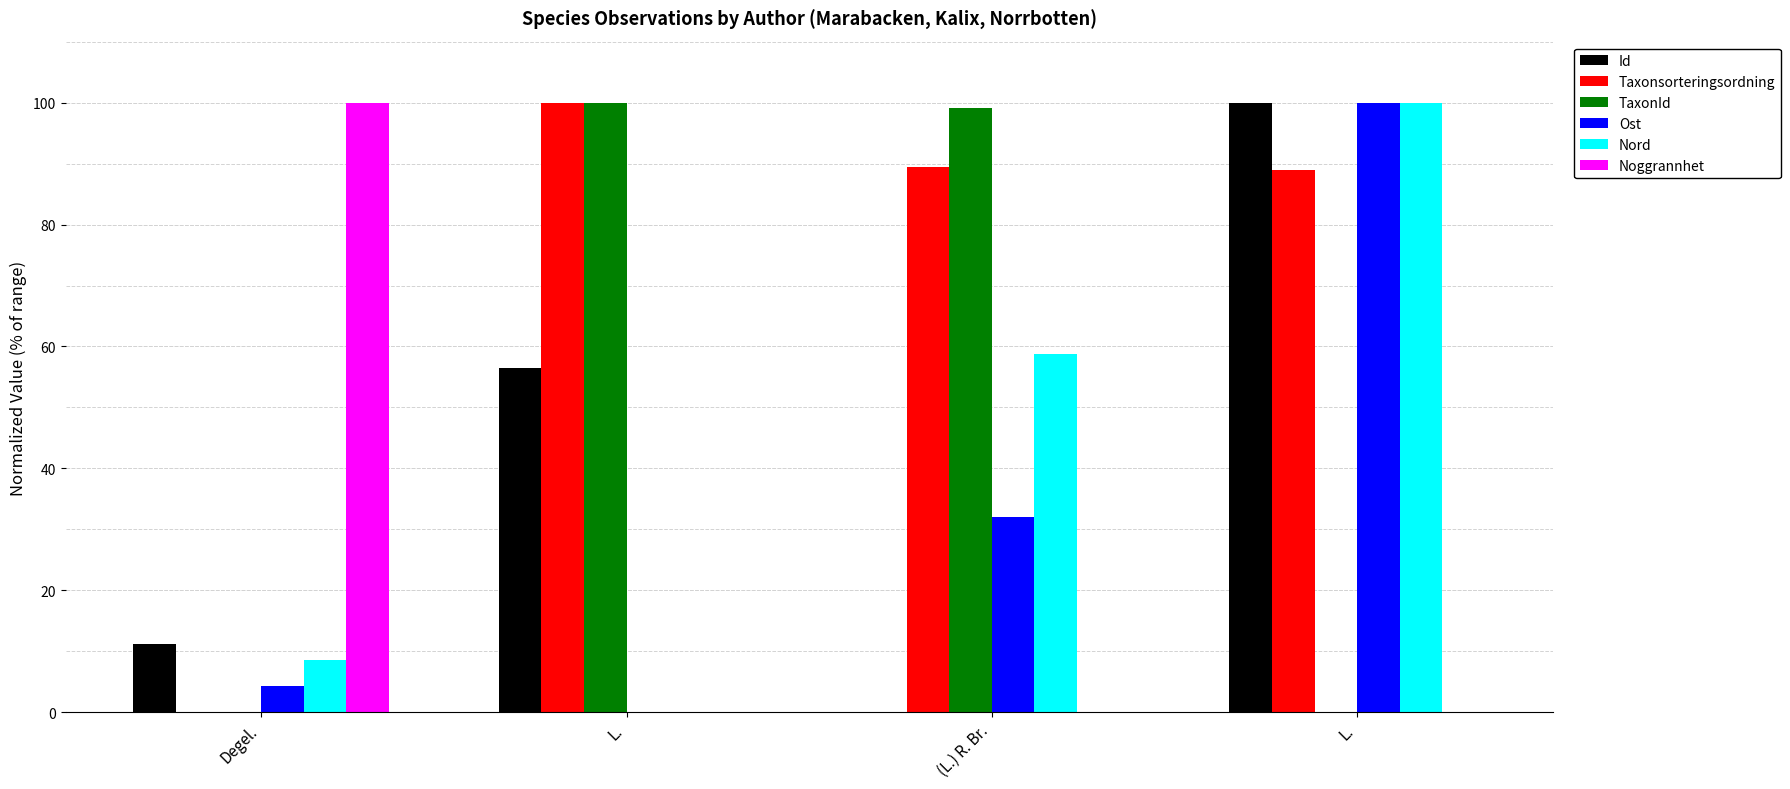

What are all the series names shown in the legend?

Id, Taxonsorteringsordning, TaxonId, Ost, Nord, Noggrannhet